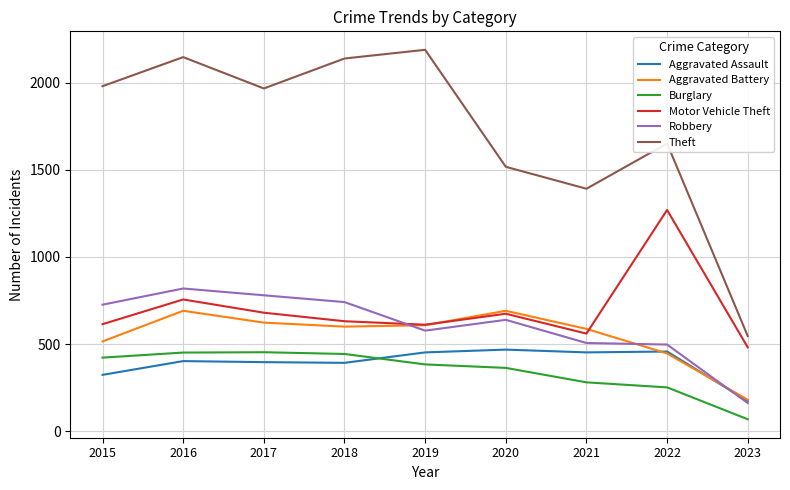

Read the Aggravated Assault value at 2020.

468